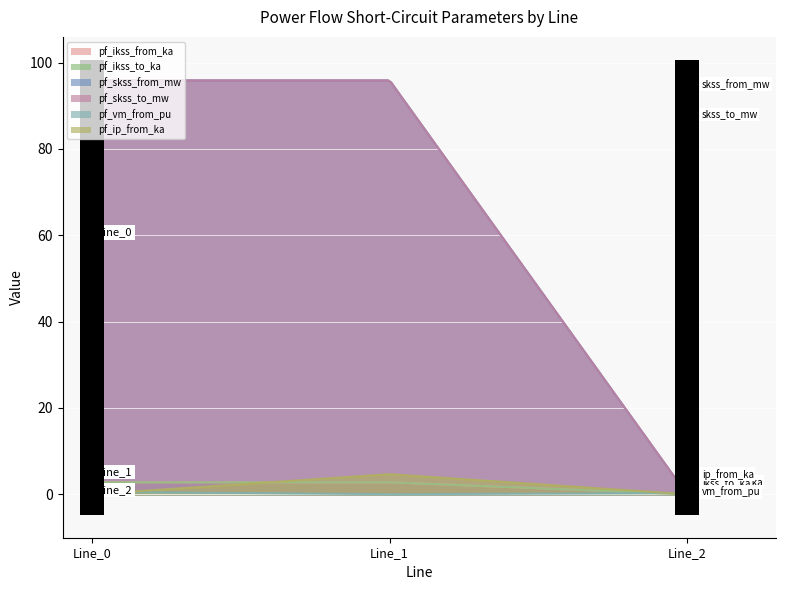

True or false: pf_skss_from_mw has a value of 38.5 at Line_1.

False